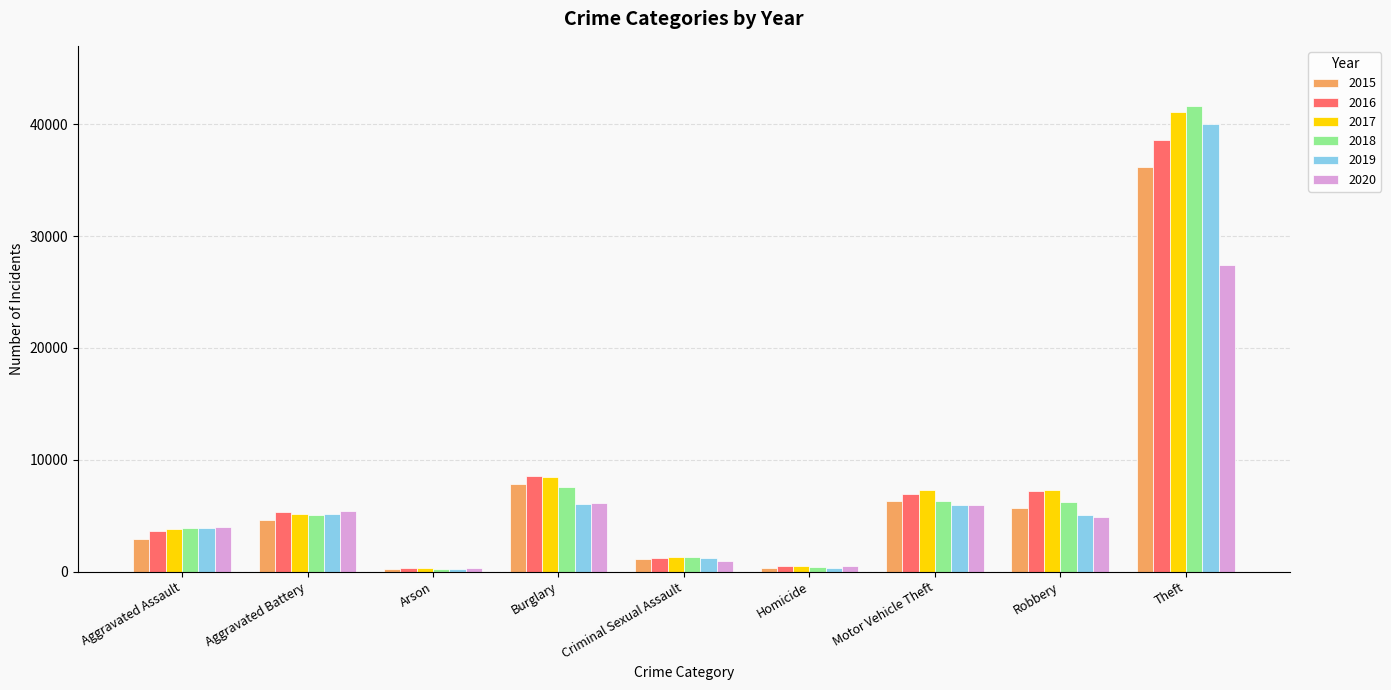

What is the average value of the 2015 series?

7249